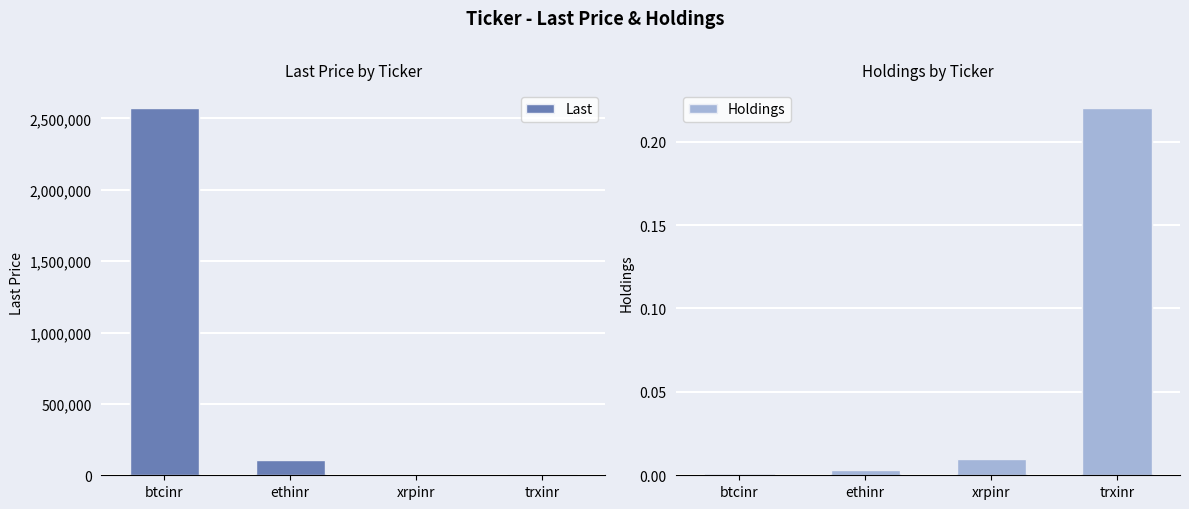

What is the greatest value displayed?

2571385.0